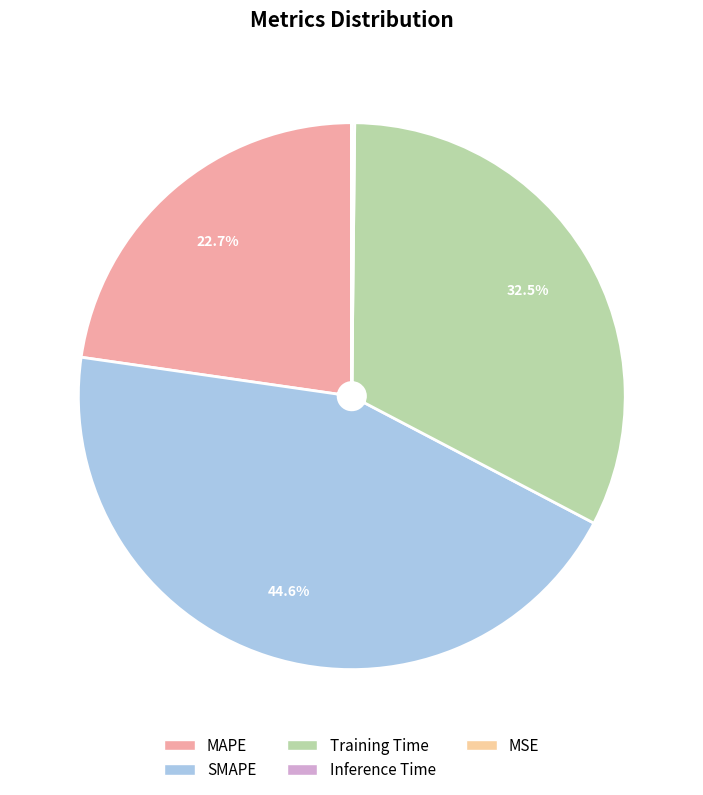

To the nearest percent, what portion does SMAPE represent?

45%